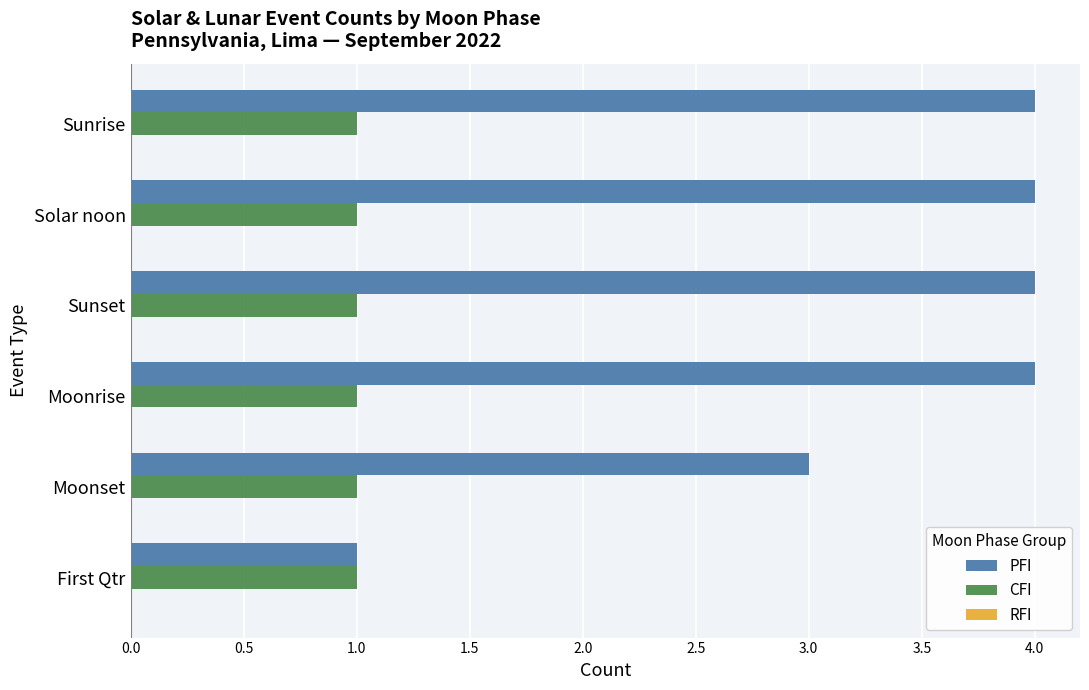

What is the sum of all CFI values?

6